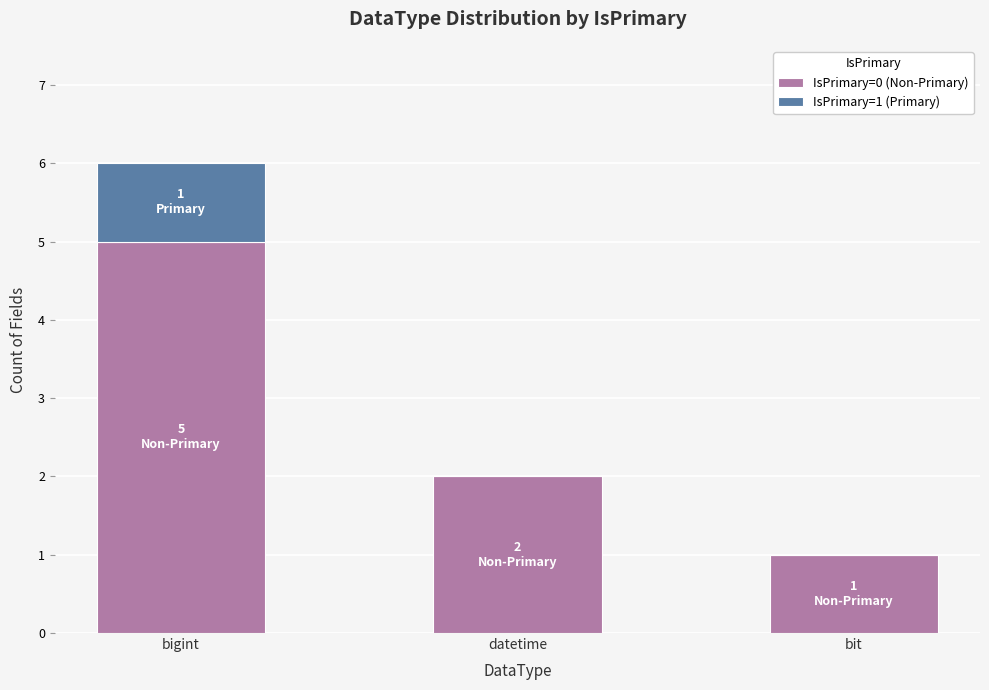

What is the total value across all series at bigint?

6